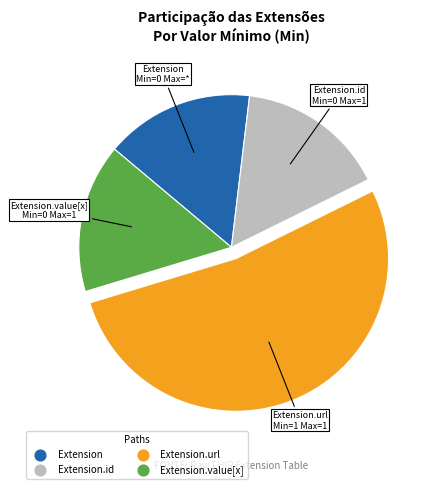

How many segments does this pie chart have?

4